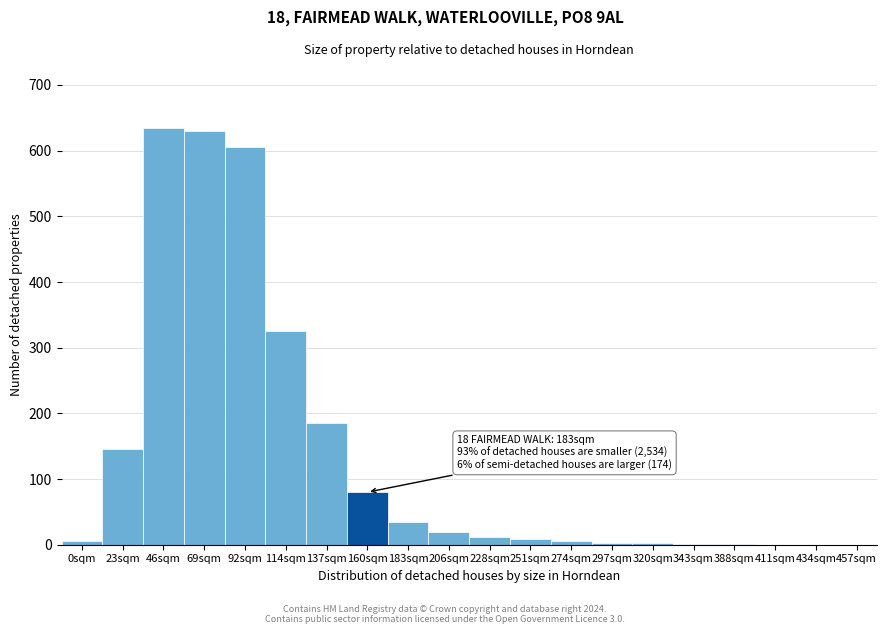

What is the sum of all values?

2697